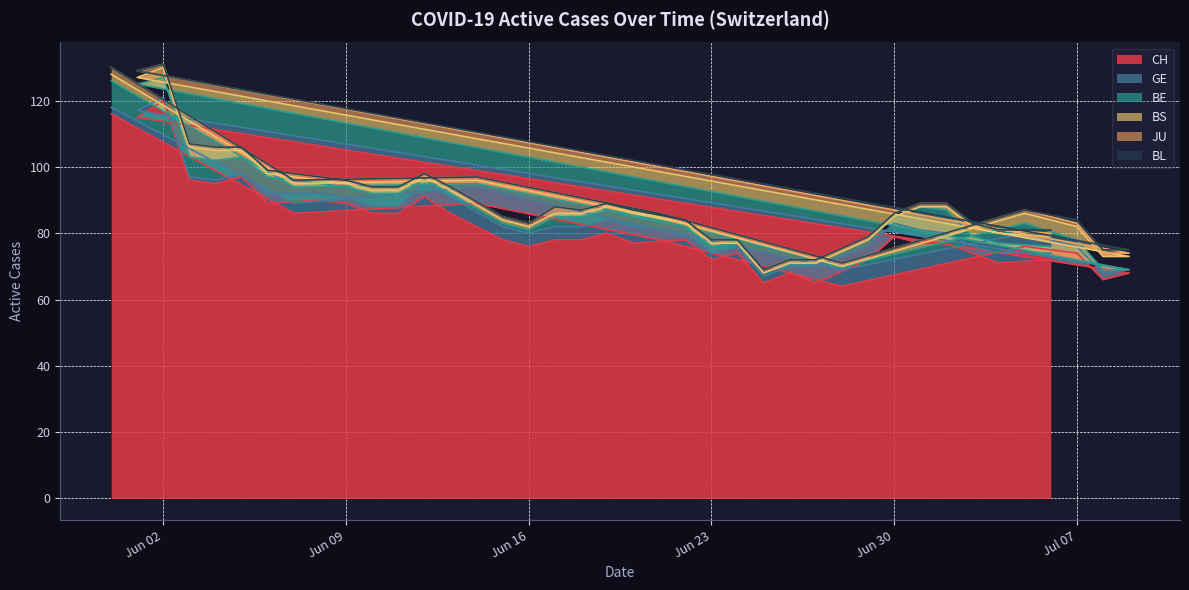

At which label does CH reach its peak?

Jun 02